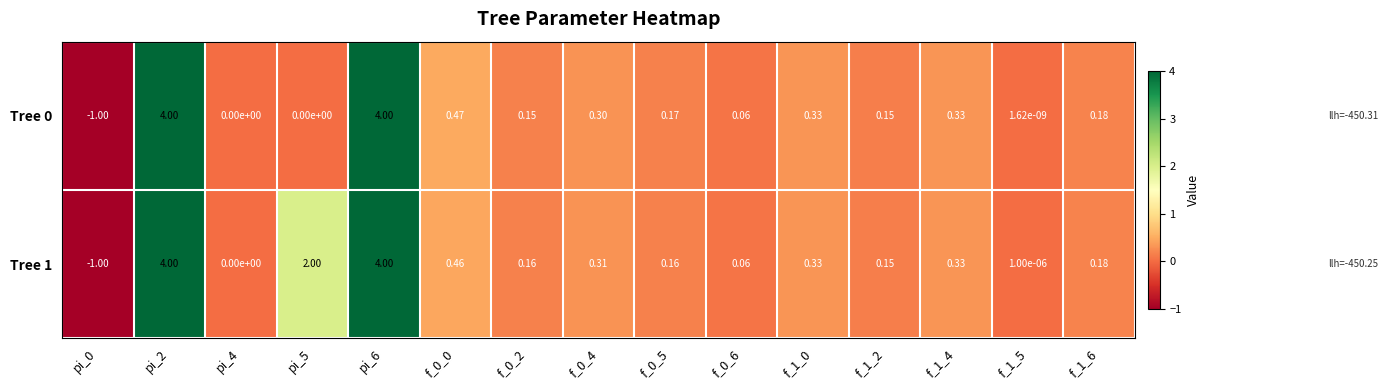

How many data points in Tree 1 are less than 0?

1